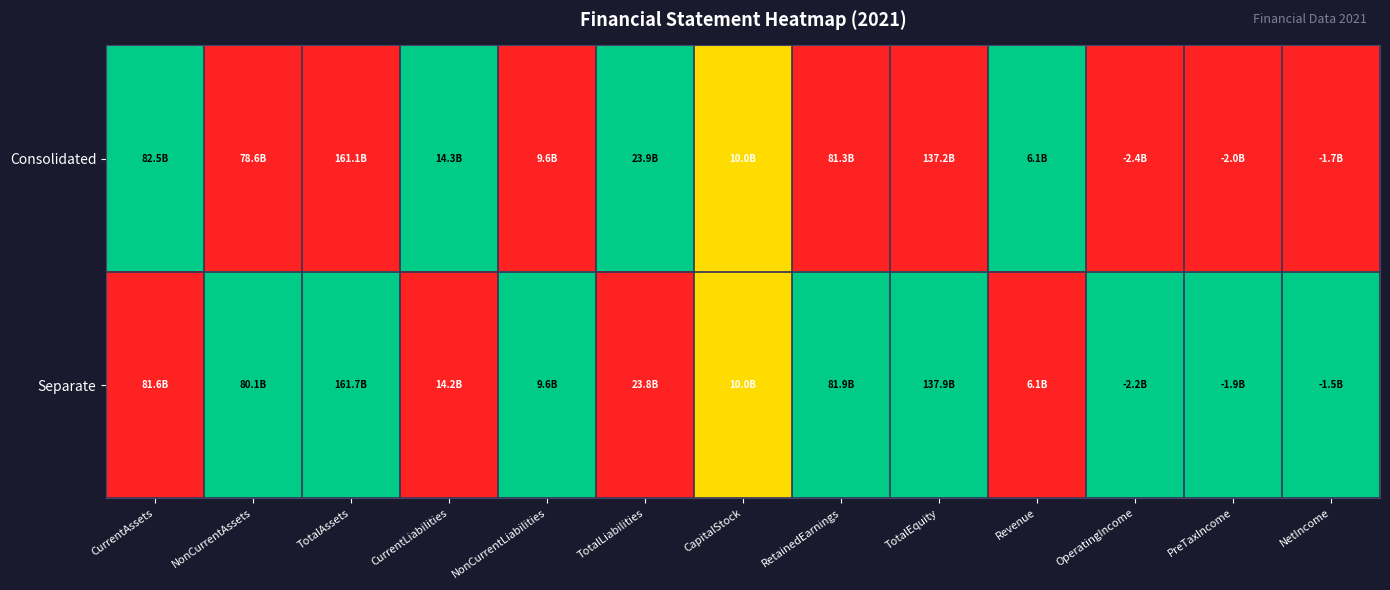

Which series changed the most between NonCurrentLiabilities and CapitalStock?

Consolidated